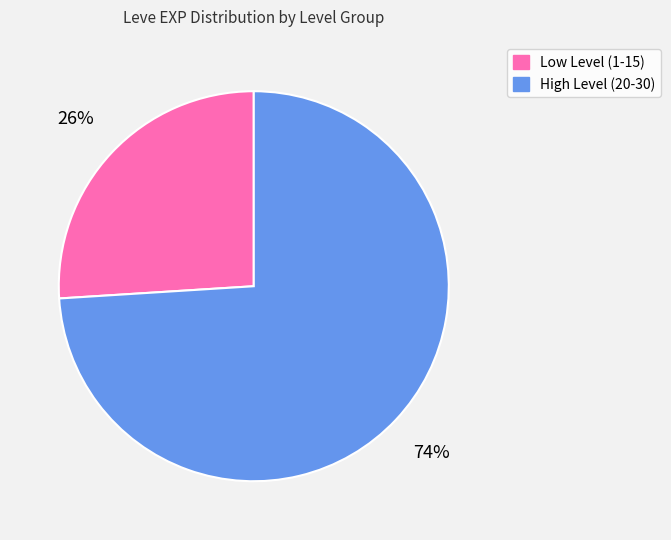

Which category has the biggest portion of the pie?

High Level (20-30)